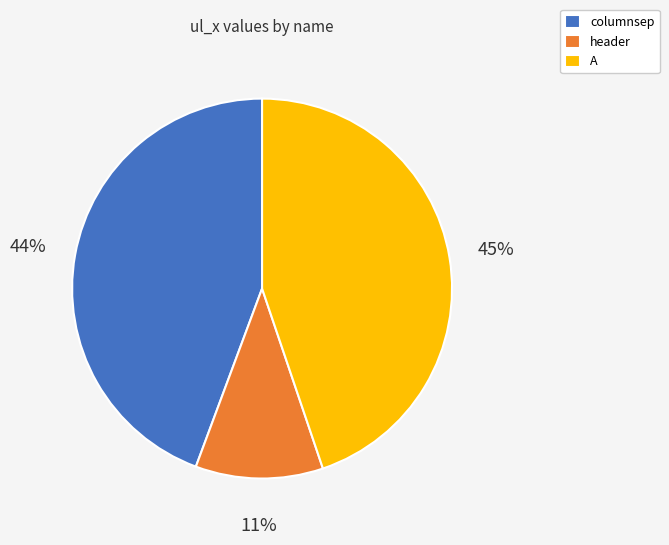

Which category has the smallest portion of the pie?

header